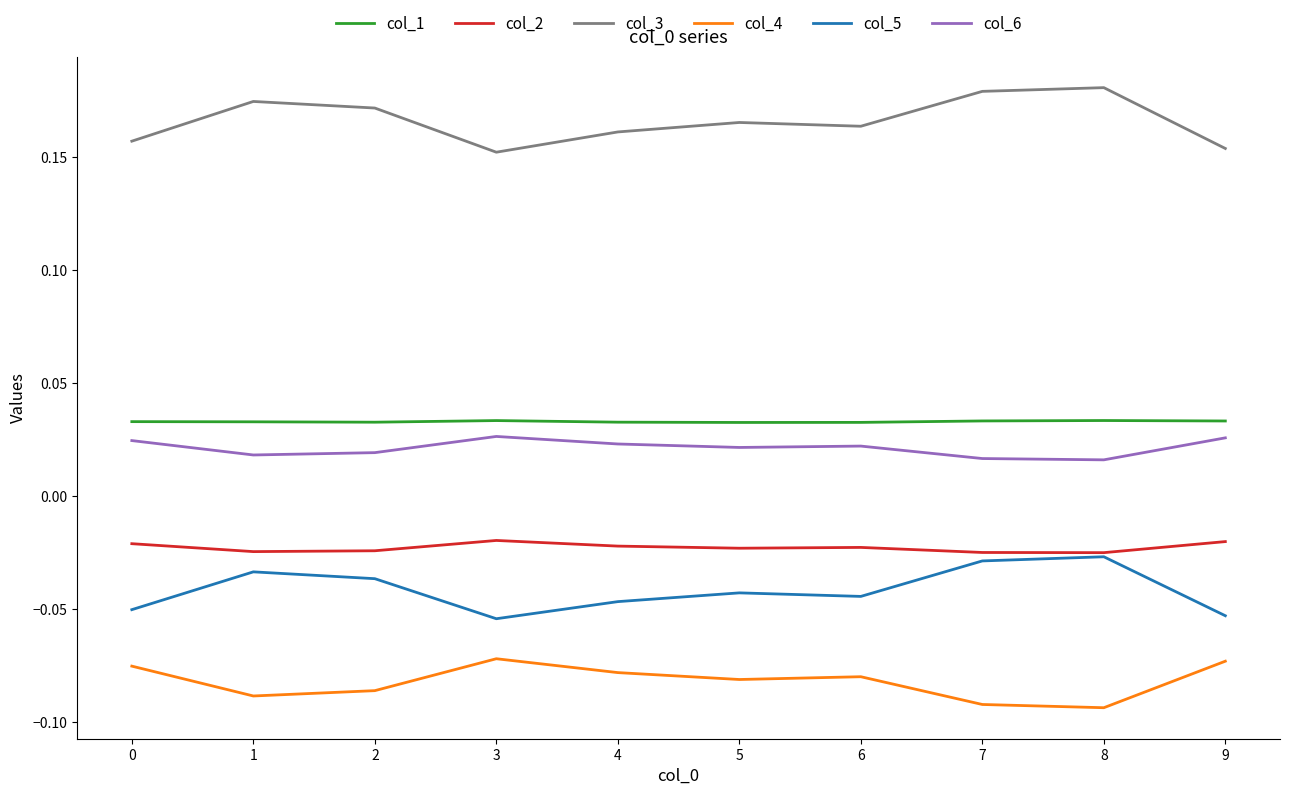

True or false: col_3 and col_5 cross at least once.

False